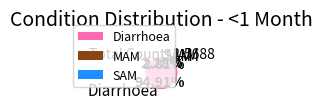

Count the number of slices in the pie.

3